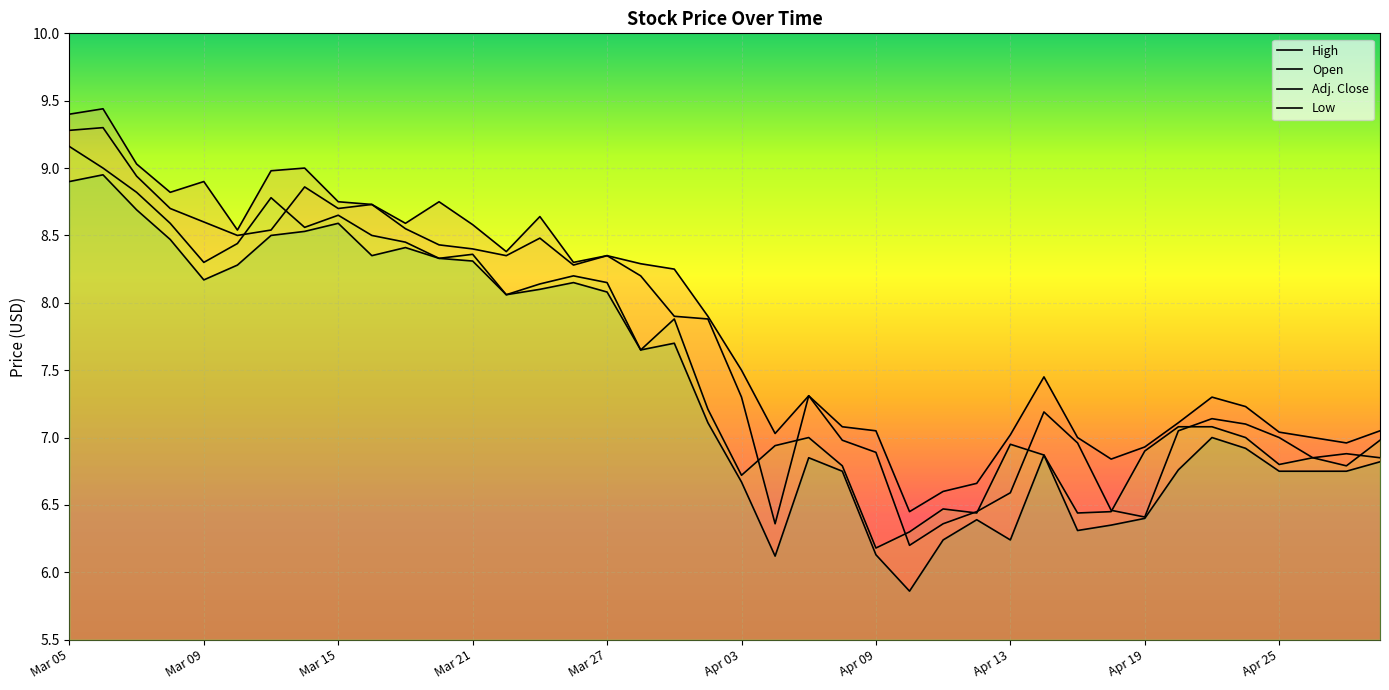

What is the difference between the Low values at 30 and 34?

0.7